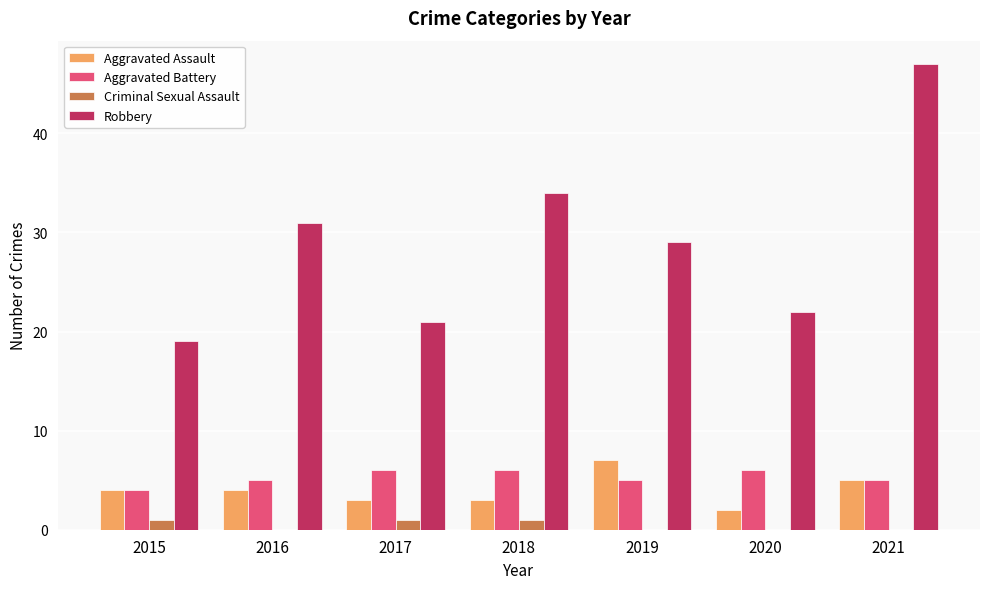

What is the total value across all series at 2017?

31